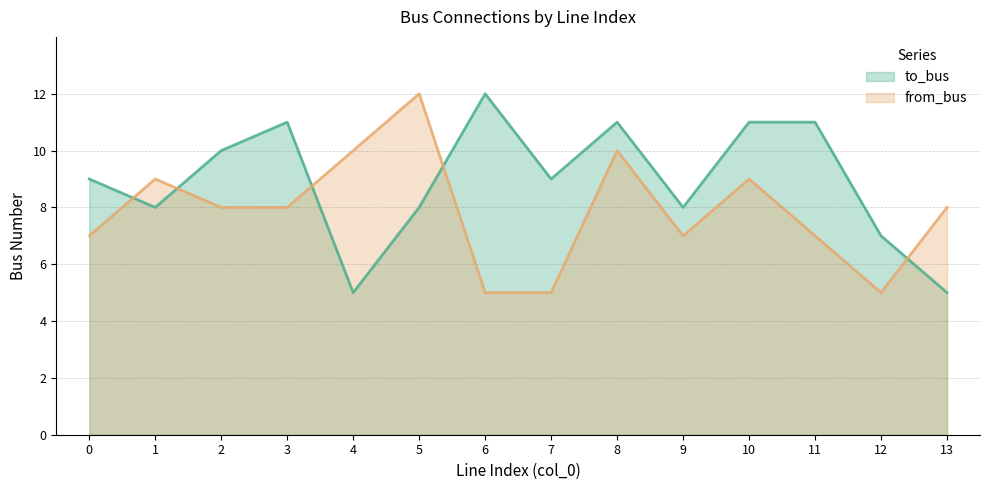

How many values in the to_bus series exceed 9?

6